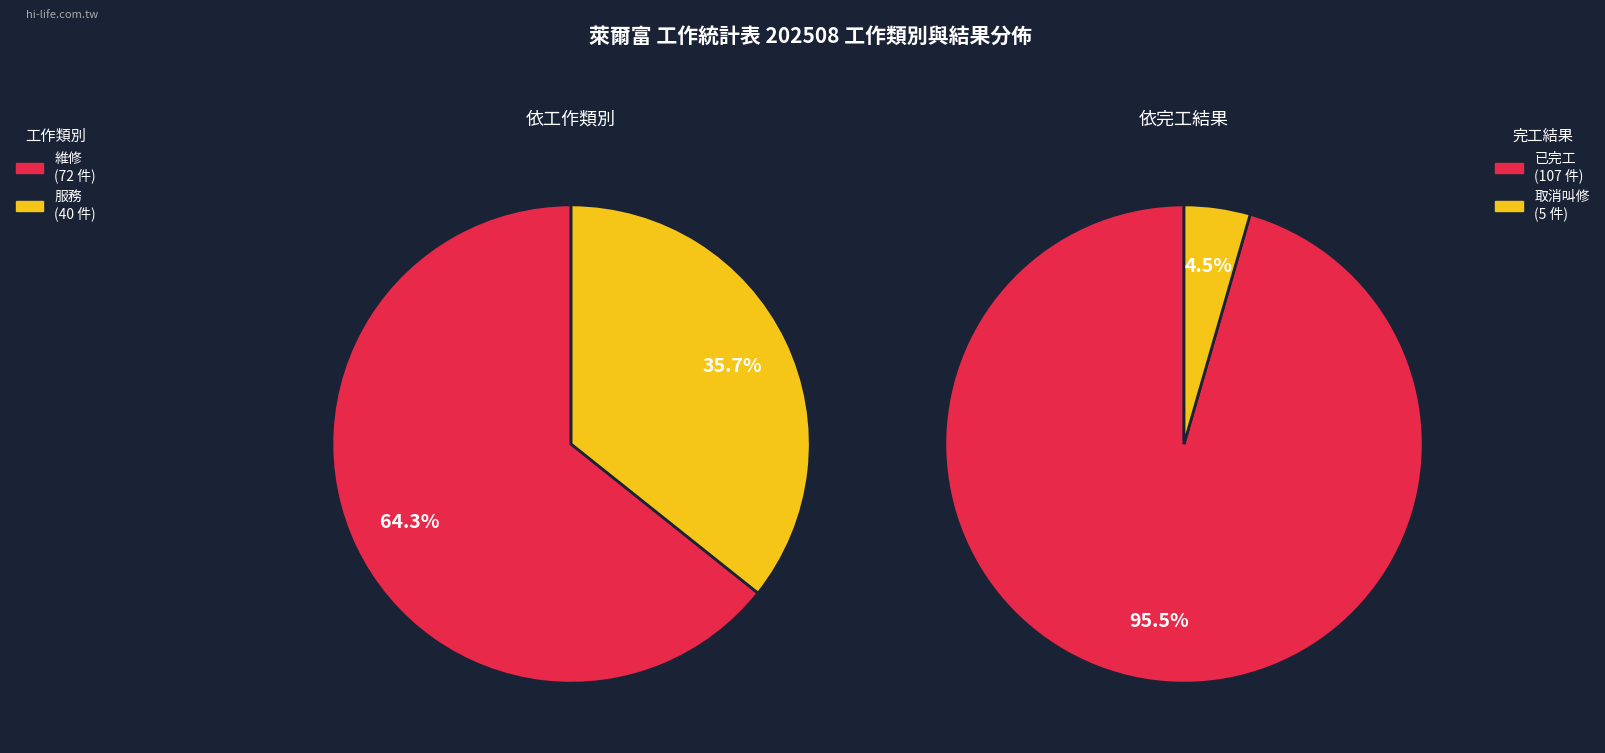

What is the change in value from 維修 to 服務?

-32